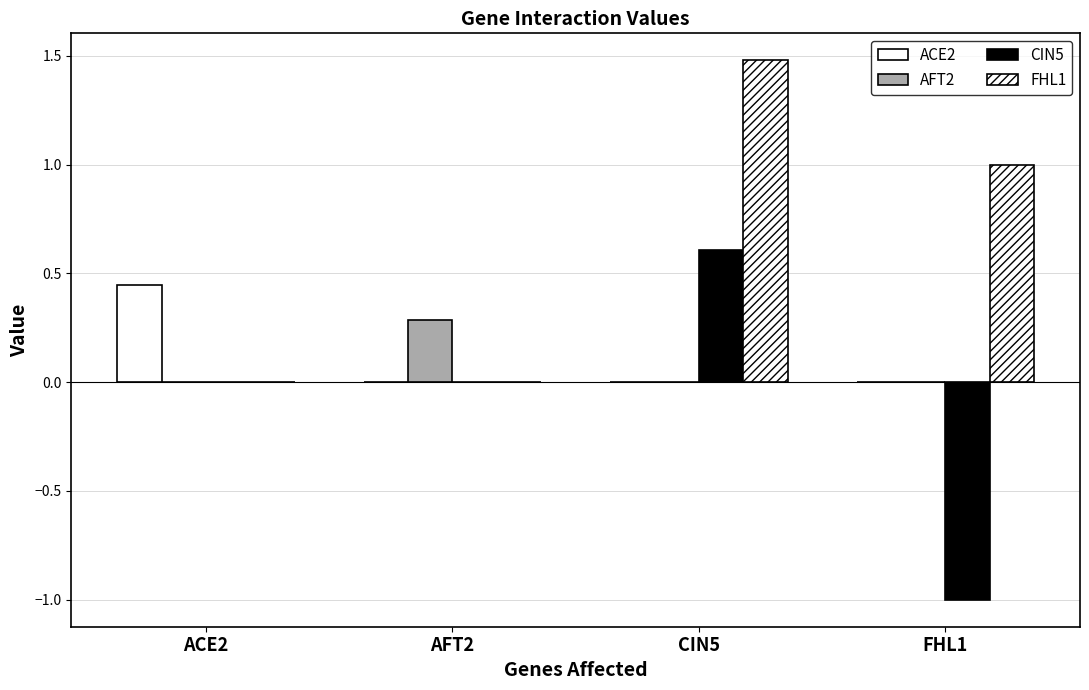

Which category has the lowest value across all series?

FHL1